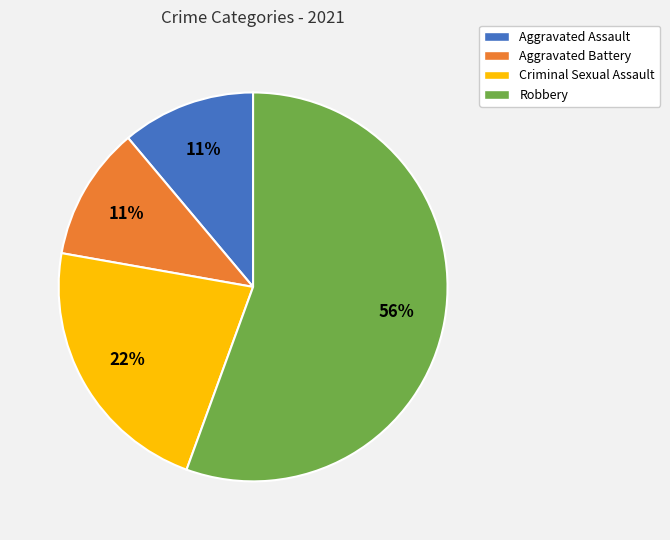

To the nearest percent, what percentage of the pie is Aggravated Battery?

11%